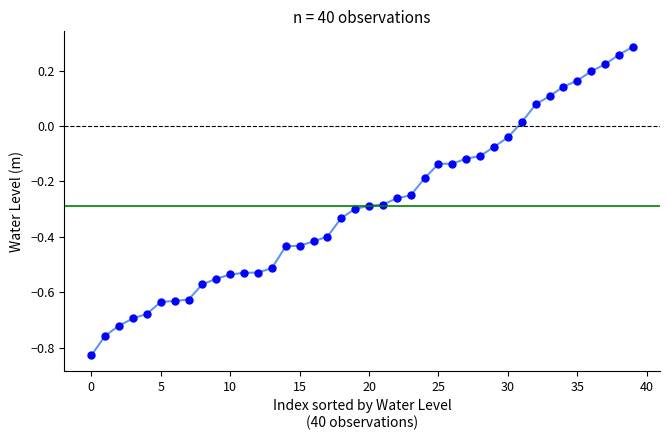

What is the difference between the maximum and minimum values?

1.1